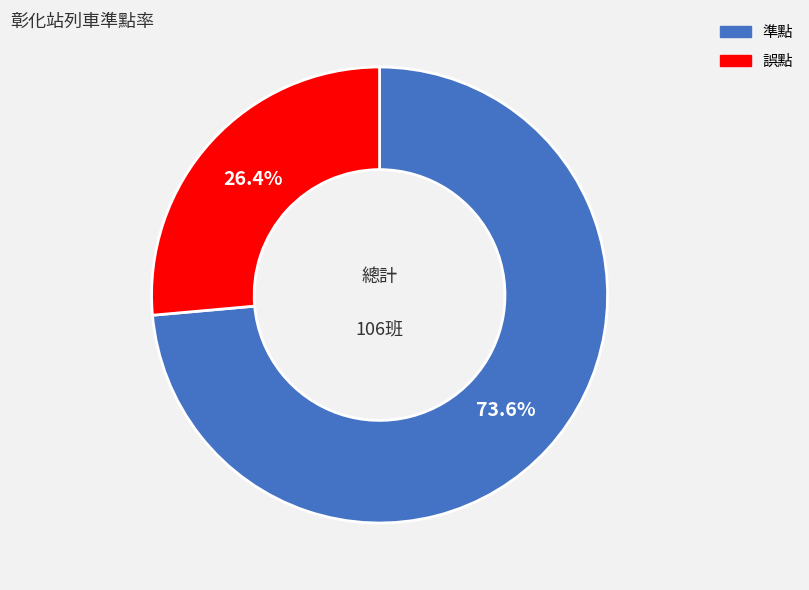

Which slice is the smallest?

誤點